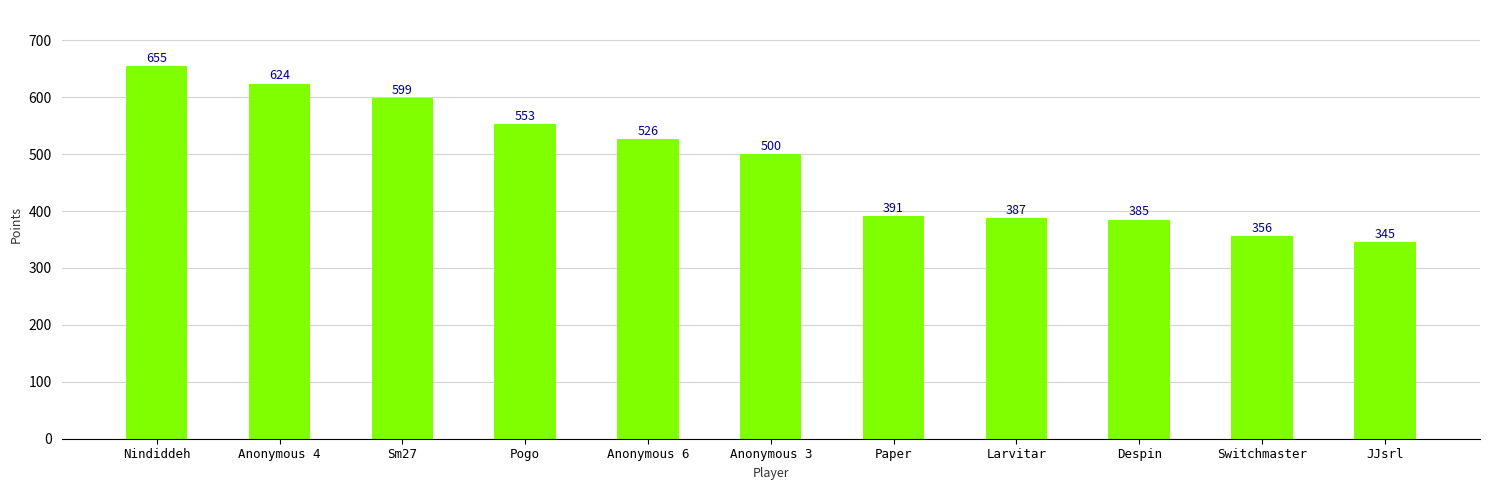

Which category has the highest value across all series?

Nindiddeh